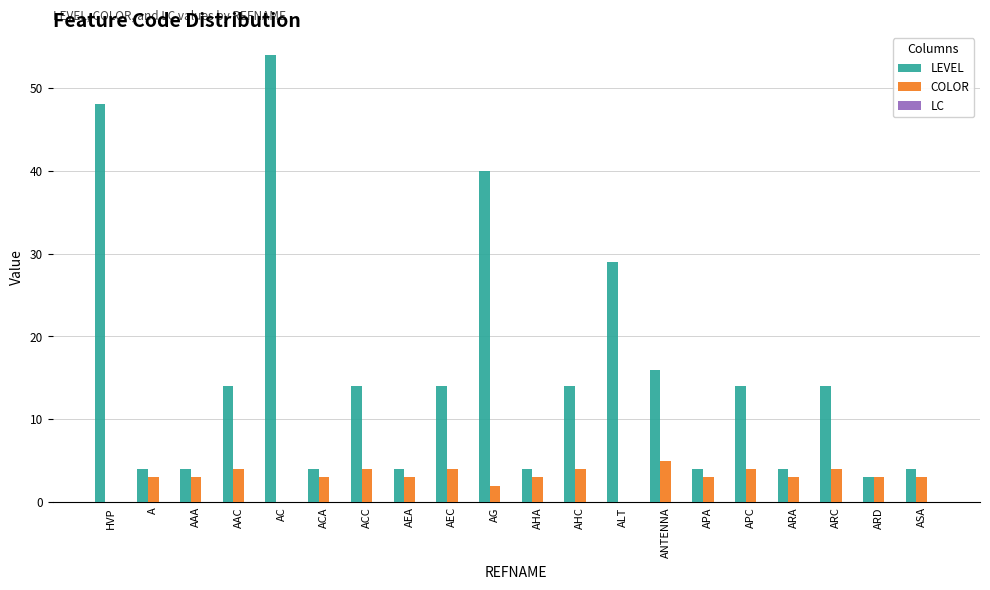

Which series changed the most between AAA and AC?

LEVEL